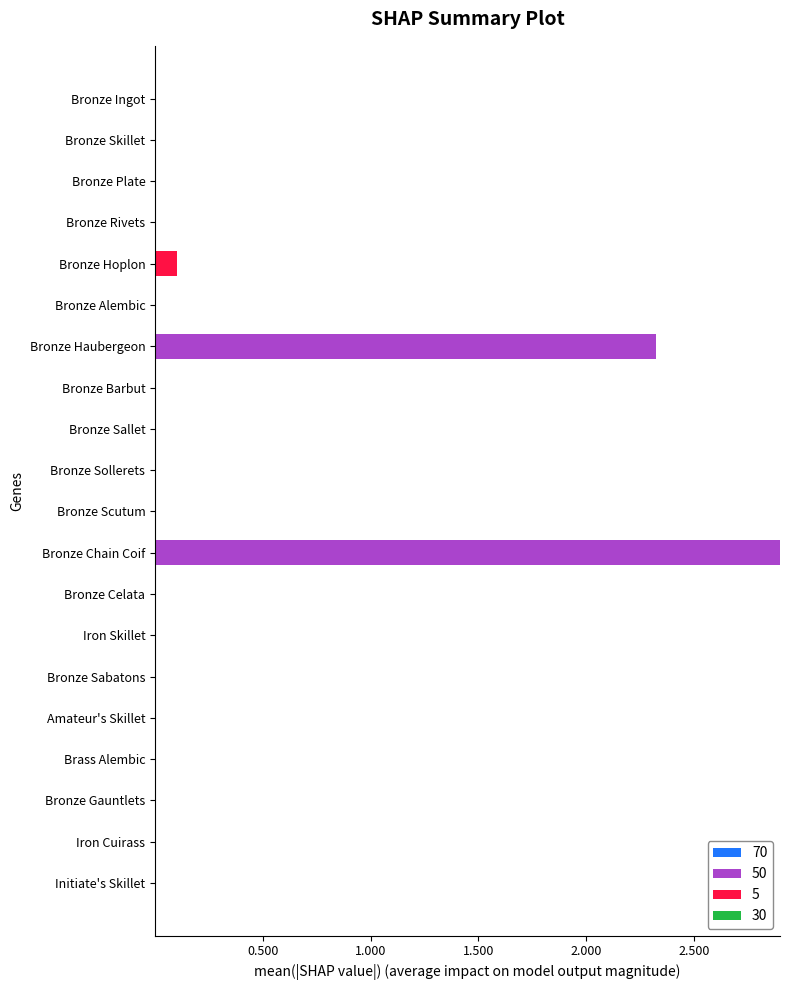

At which category is the sum across all series the highest?

Bronze Chain Coif